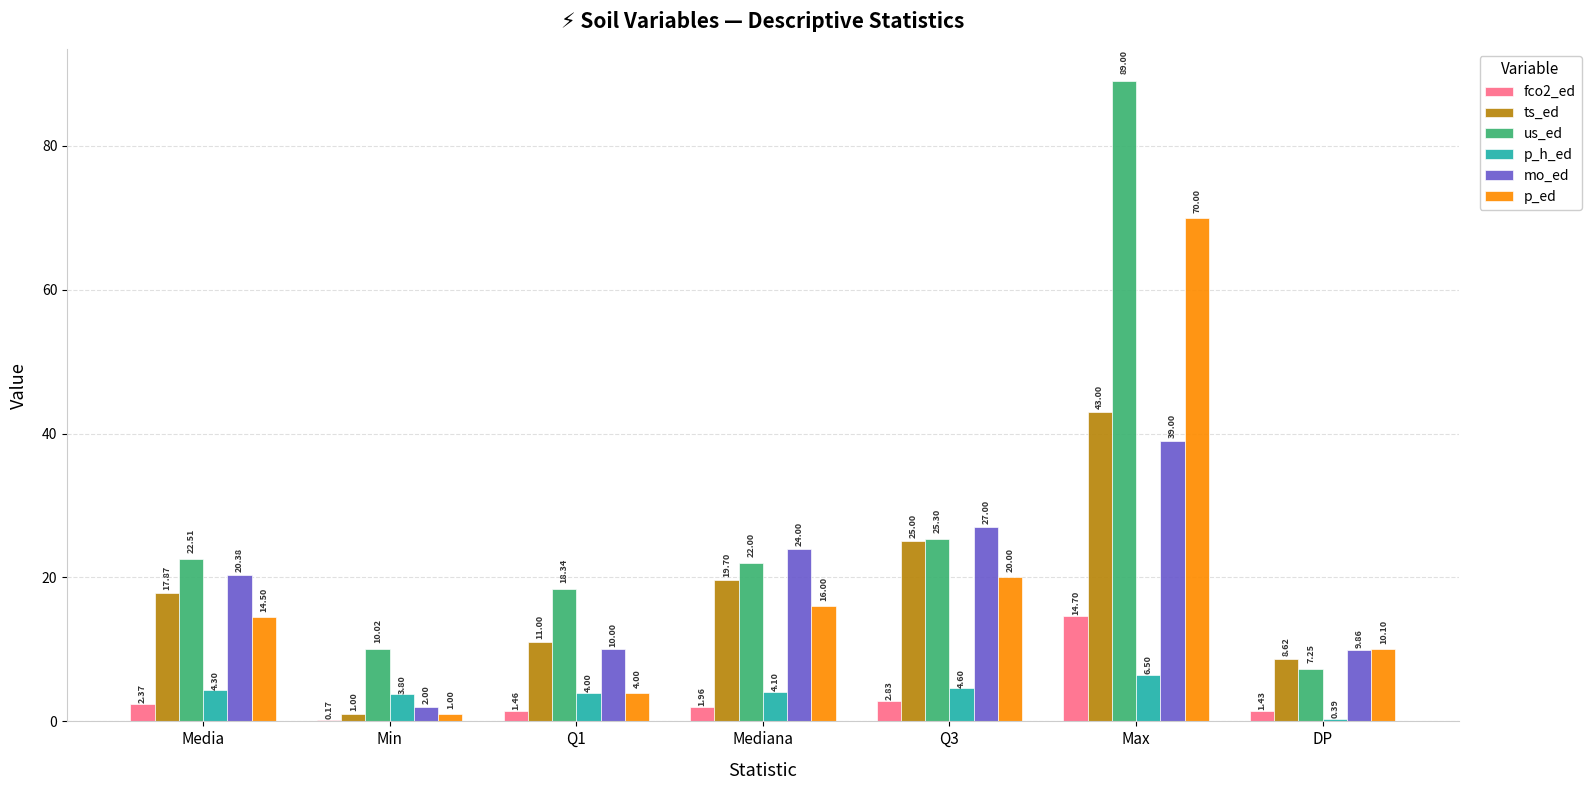

What is the total value across all series at Q1?

48.8